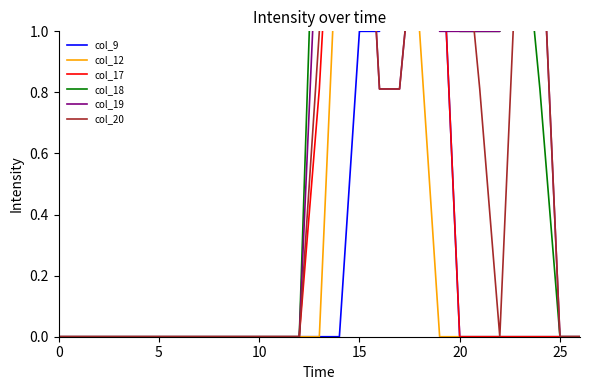

Is it true that col_17 equals 0.0 at 24?

True